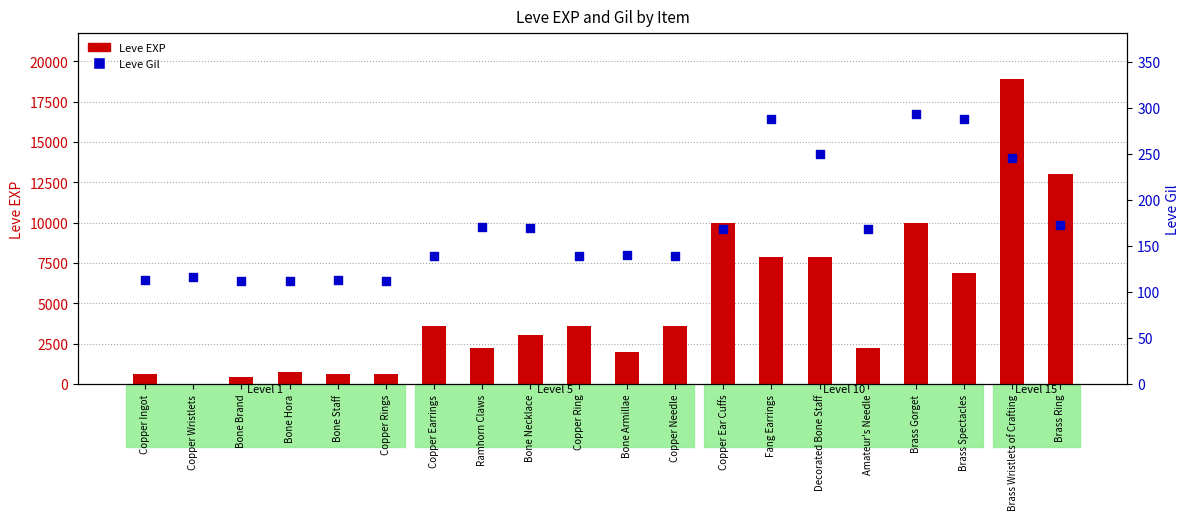

At how many categories does at least one series exceed 11891?

2